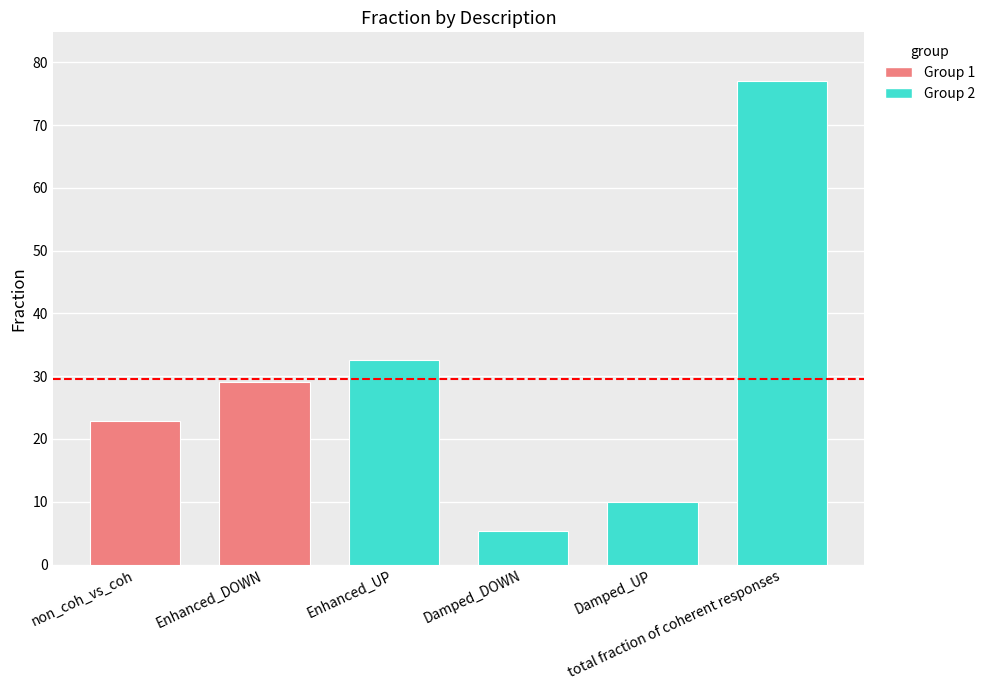

What is the label of the 3rd bar from the left?

Enhanced_UP